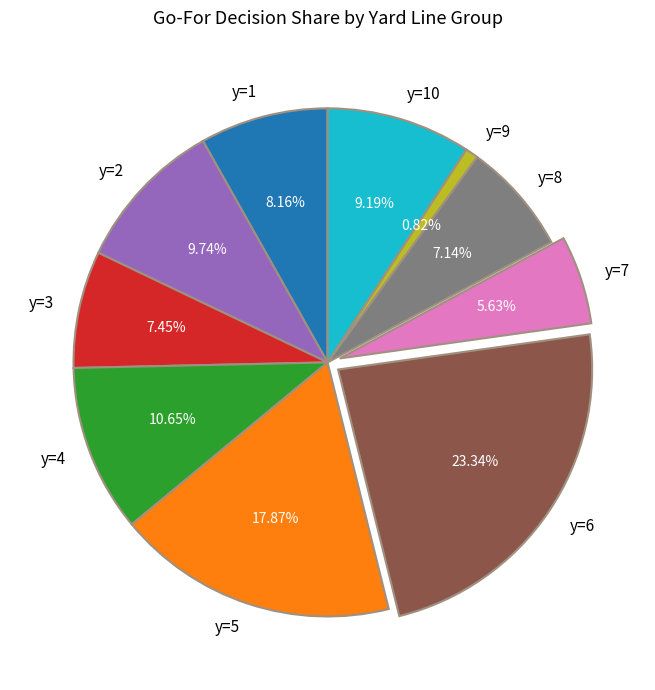

What percentage is the y=3 slice, to the nearest percent?

7%